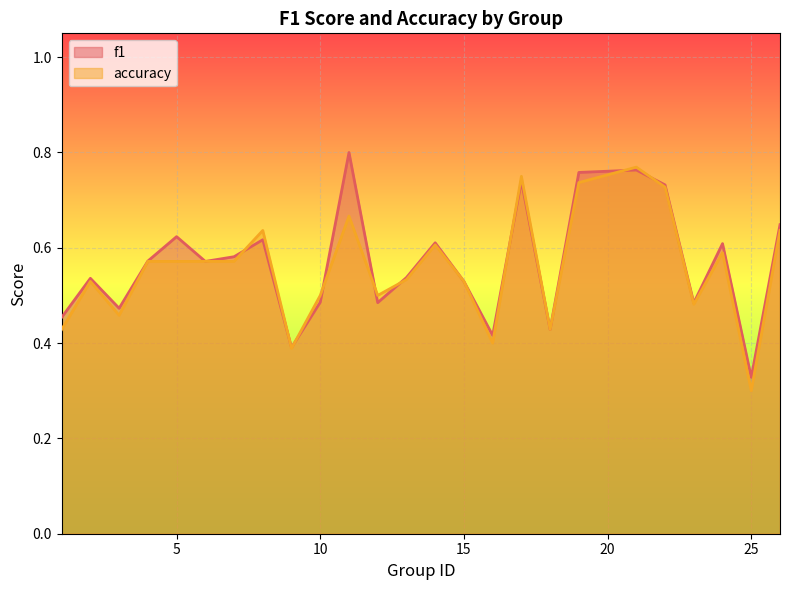

How many times do accuracy and f1 cross each other?

9